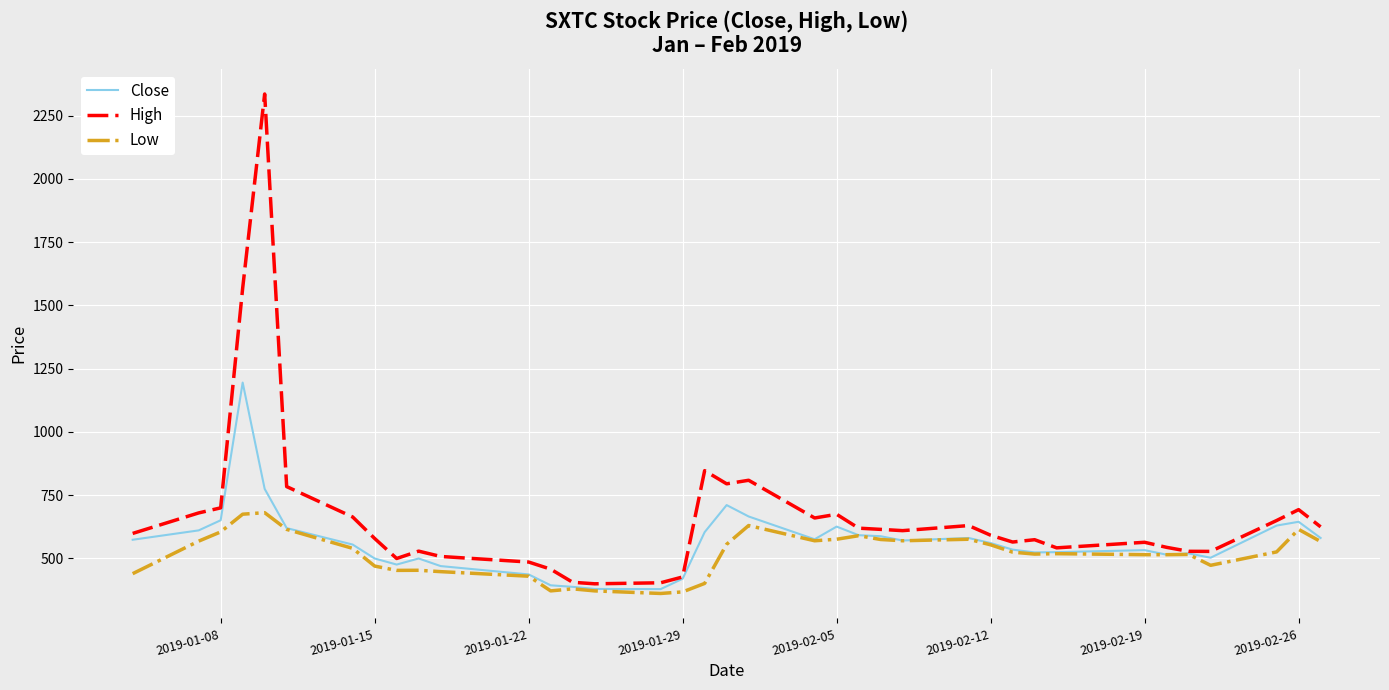

List the series in order of their peak value, highest first.

High, Close, Low